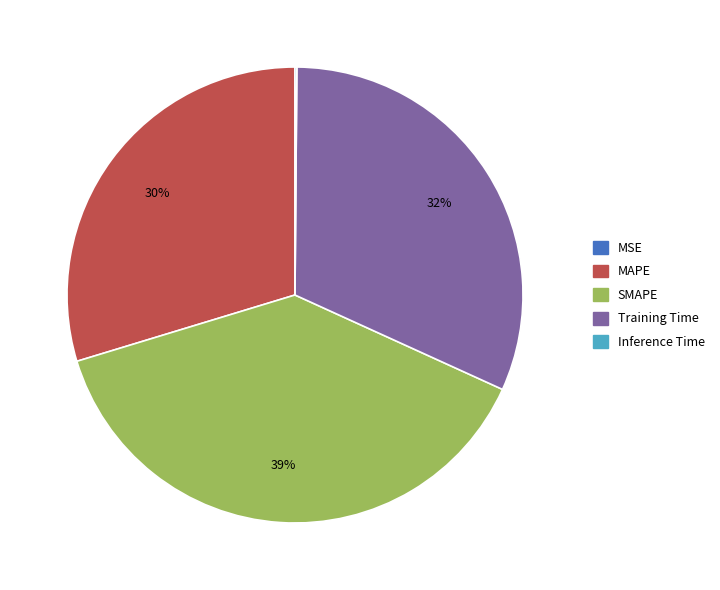

What percentage is the SMAPE slice, to the nearest percent?

39%